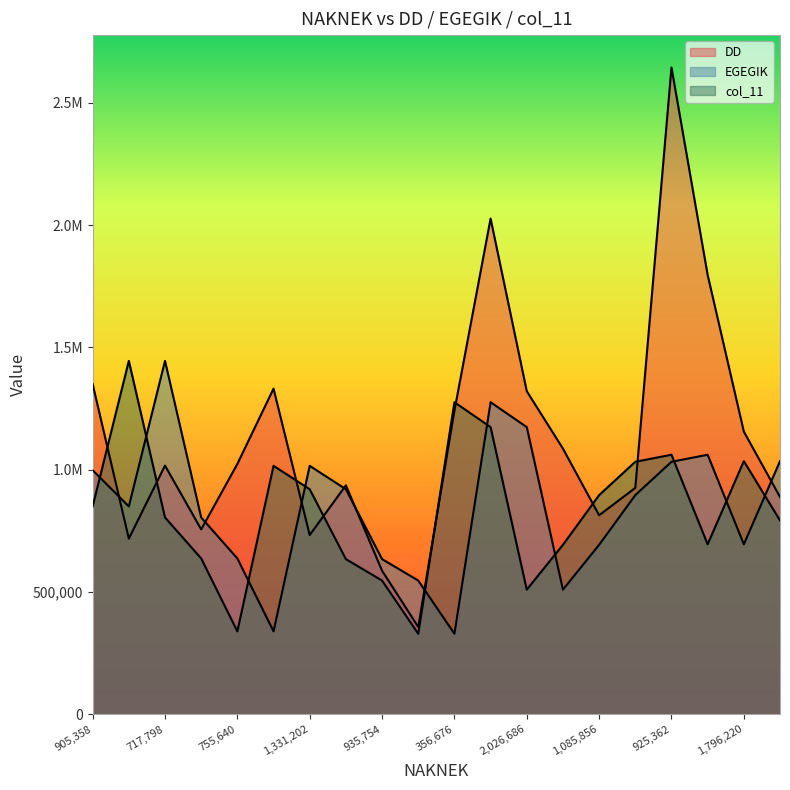

How many interior local valleys does the EGEGIK series have?

5